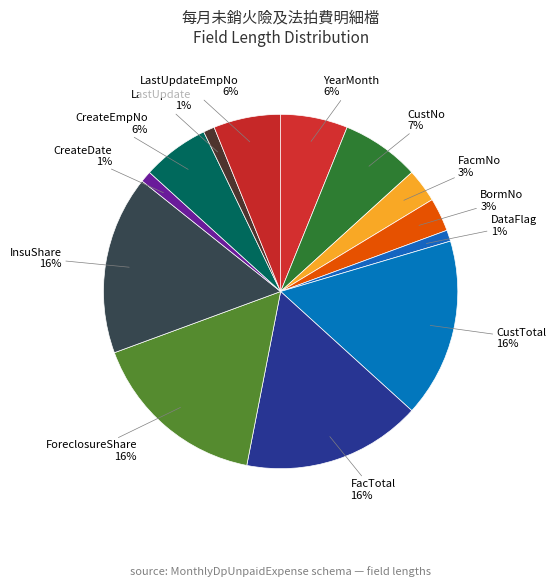

Count the number of slices in the pie.

13